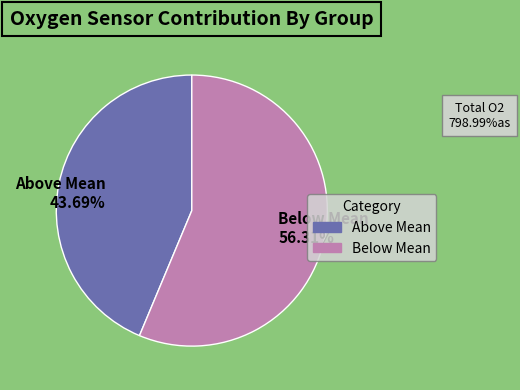

To the nearest percent, what is the difference between the largest and smallest slice percentages?

13%